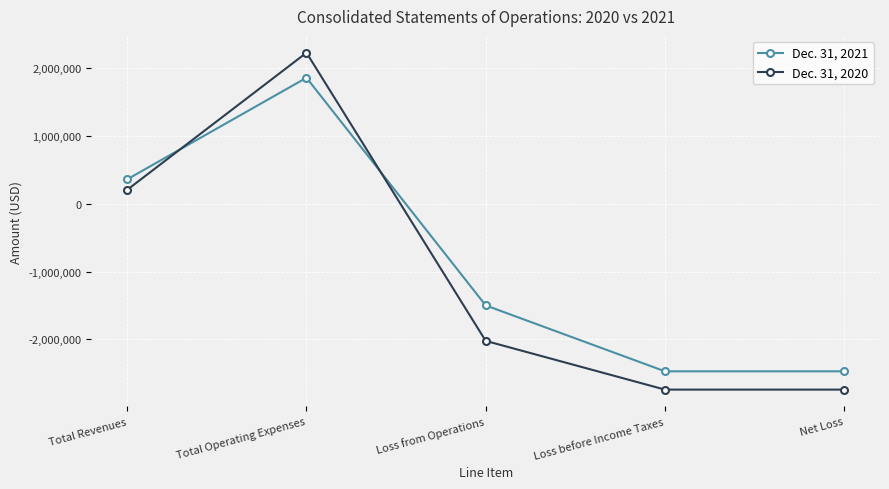

What is the sum of all Dec. 31, 2021 values?

-4220832